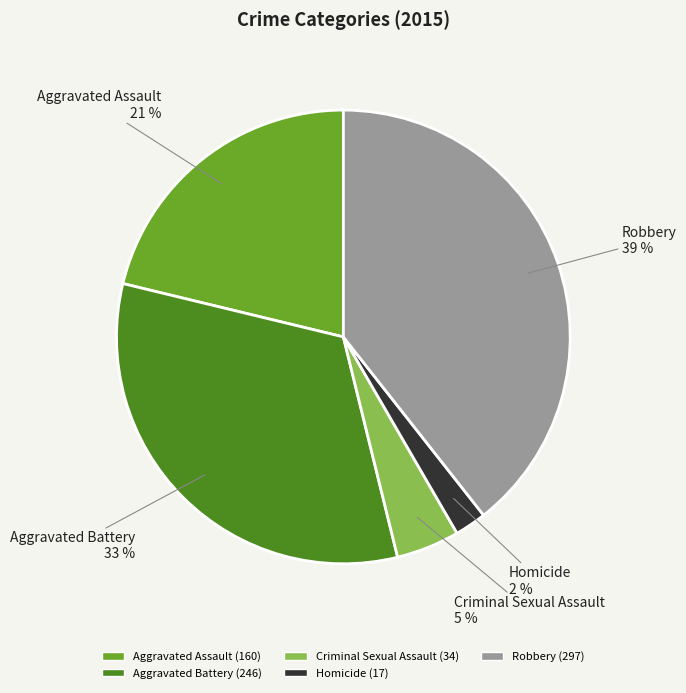

What is the ratio of the value at Criminal Sexual Assault to the value at Robbery?

0.1